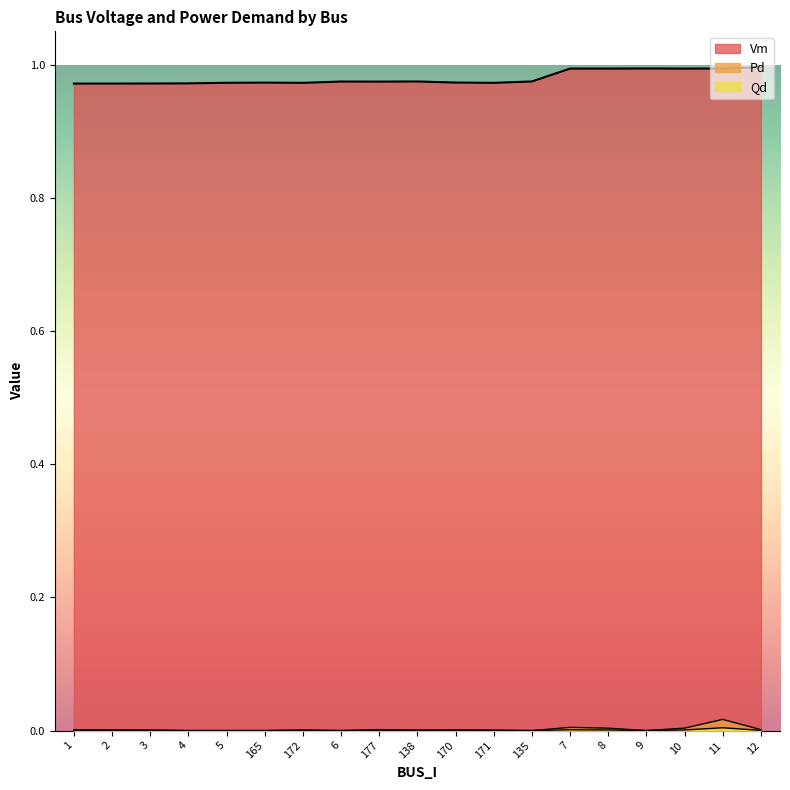

True or false: Vm has a value of 1.0 at 138.

True